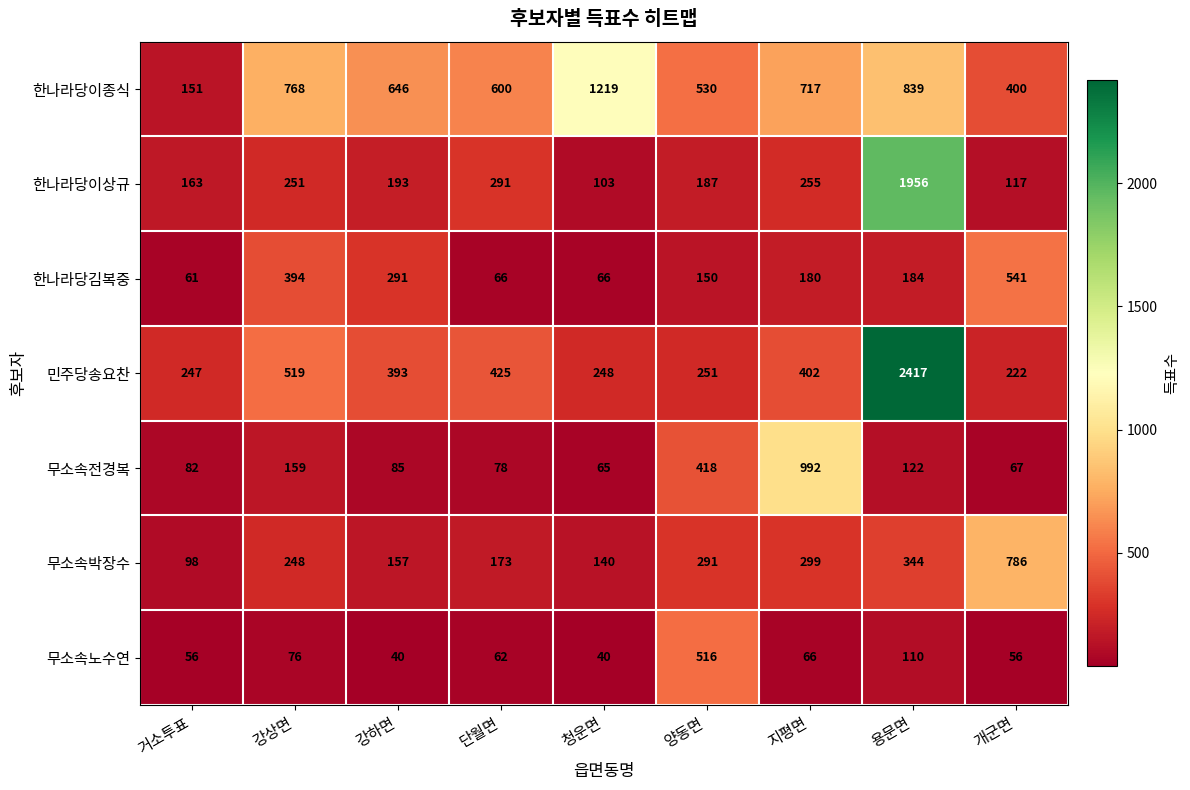

Which series has the widest spread of values?

민주당송요찬